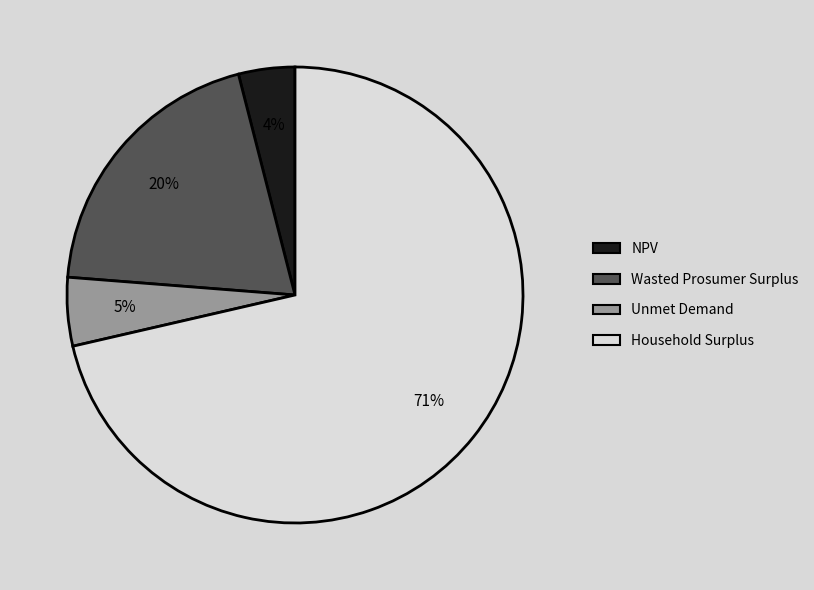

Combined, do NPV and Household Surplus account for over 50%?

Yes